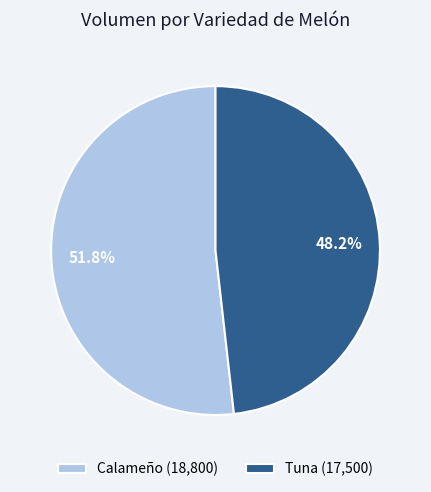

Between Calameño (18,800) and Tuna (17,500), which is larger?

Calameño (18,800)